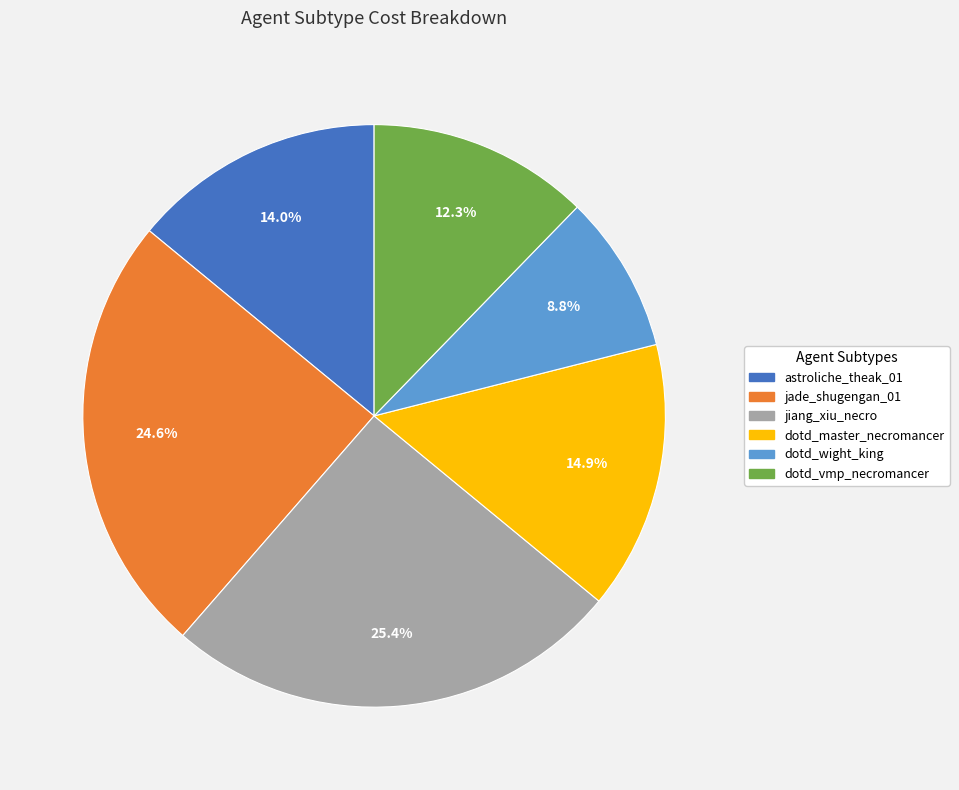

Is there a majority slice in this chart?

No